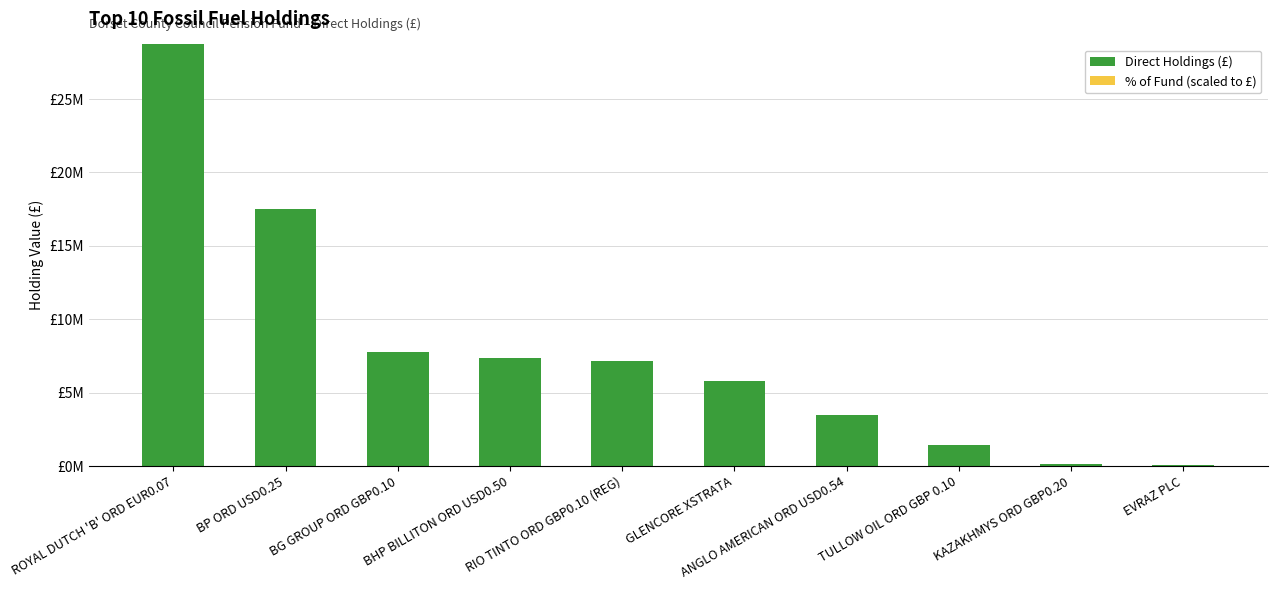

What is the difference between the maximum and minimum values in the Direct Holdings (£) series?

28642000.0